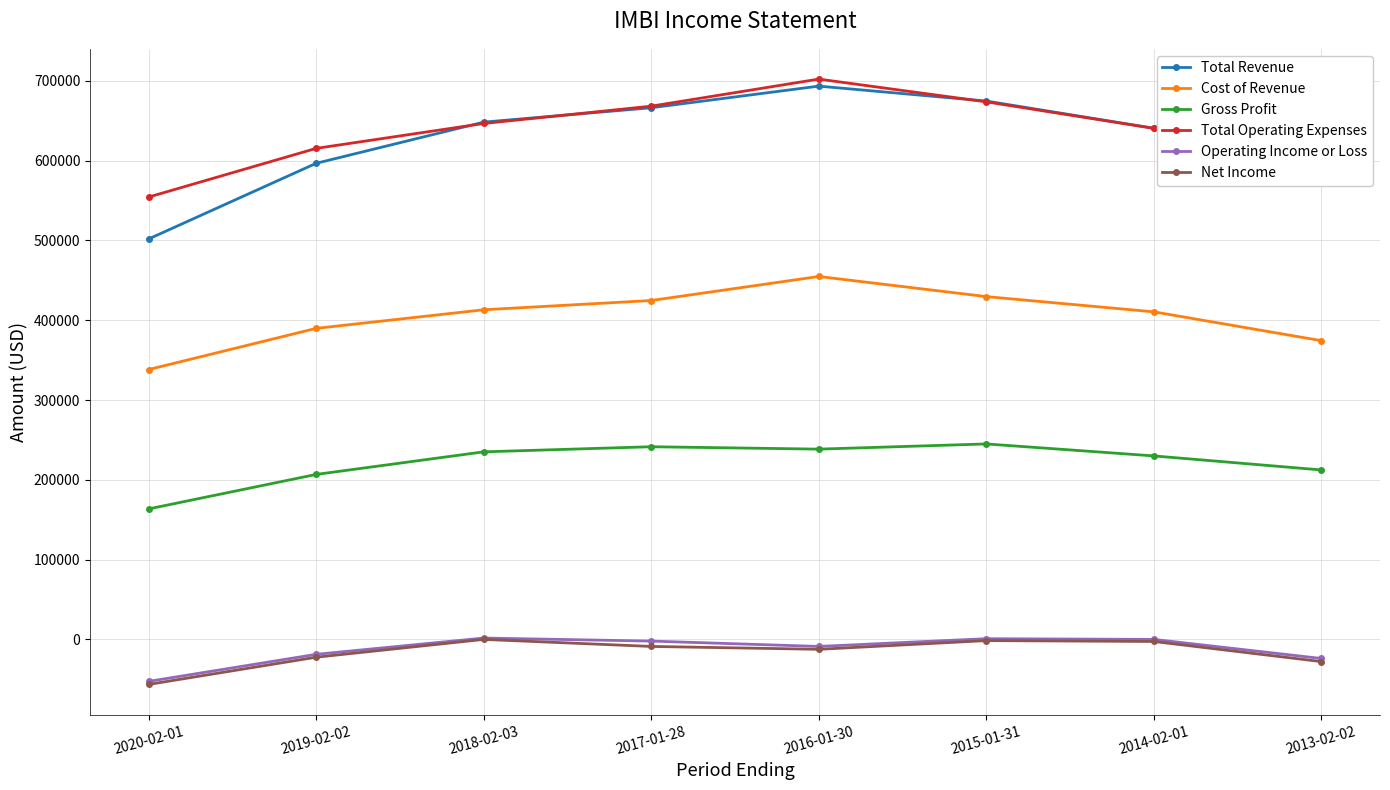

Which label corresponds to the smallest value in the chart?

2020-02-01